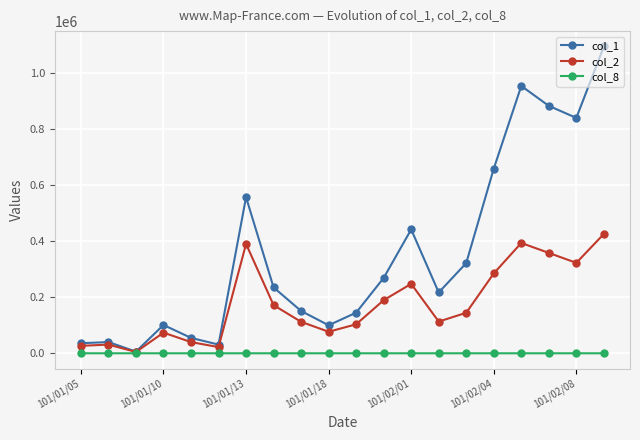

Rank the series by their maximum value, from lowest to highest.

col_8, col_2, col_1